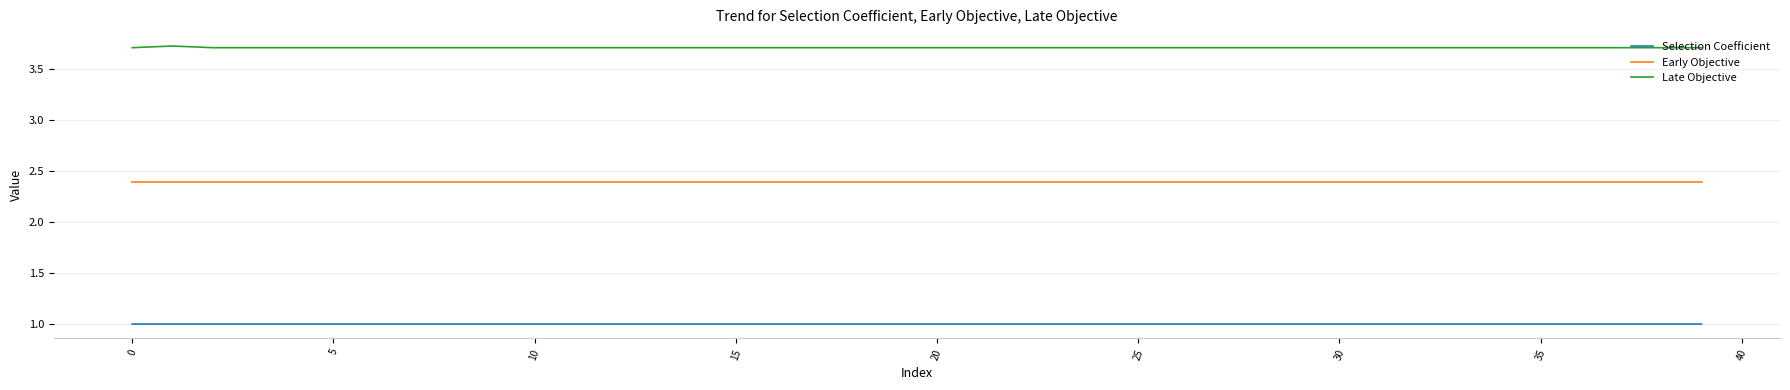

How many lines are shown in the chart?

3